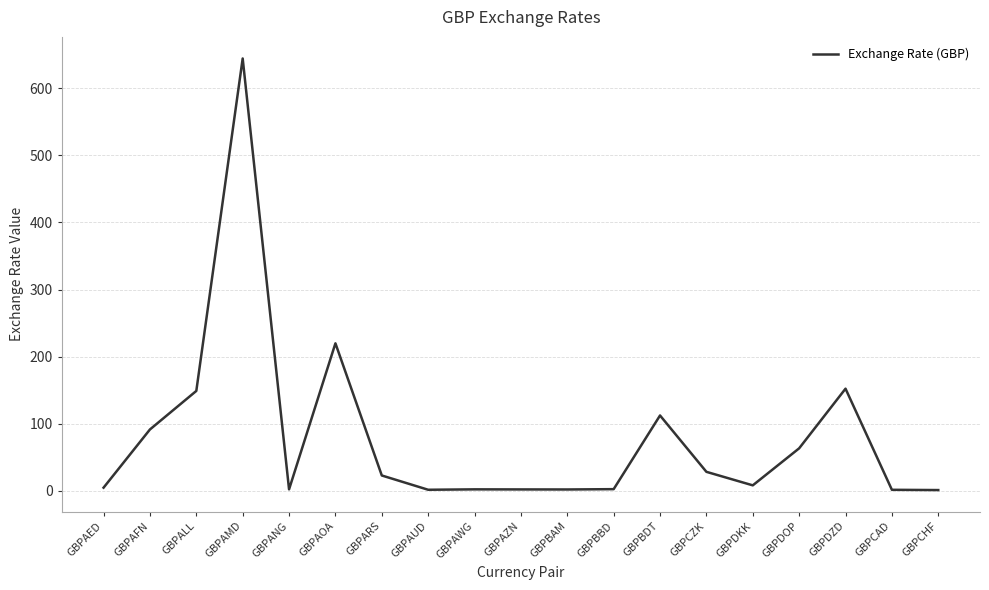

What is the approximate value at GBPALL?

149.0